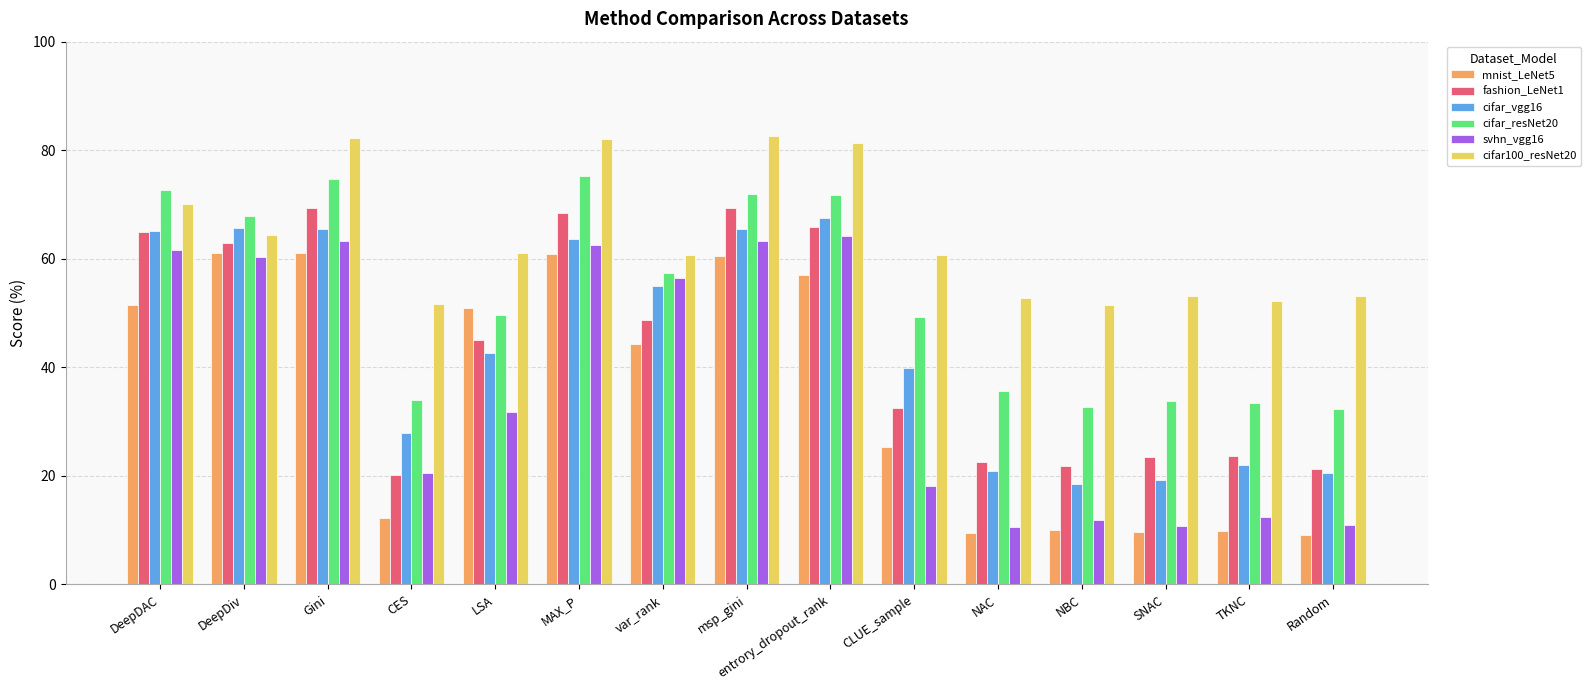

Which series has the largest range (max minus min)?

svhn_vgg16